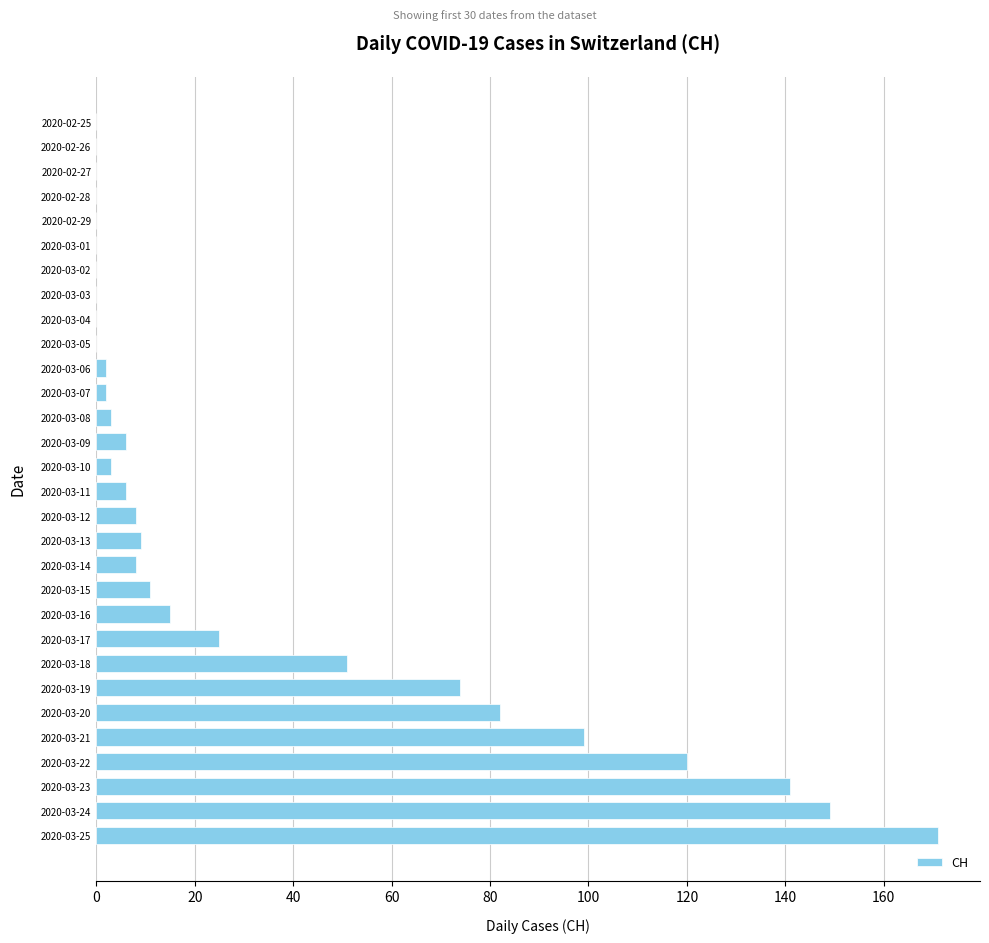

What is the average value?

33